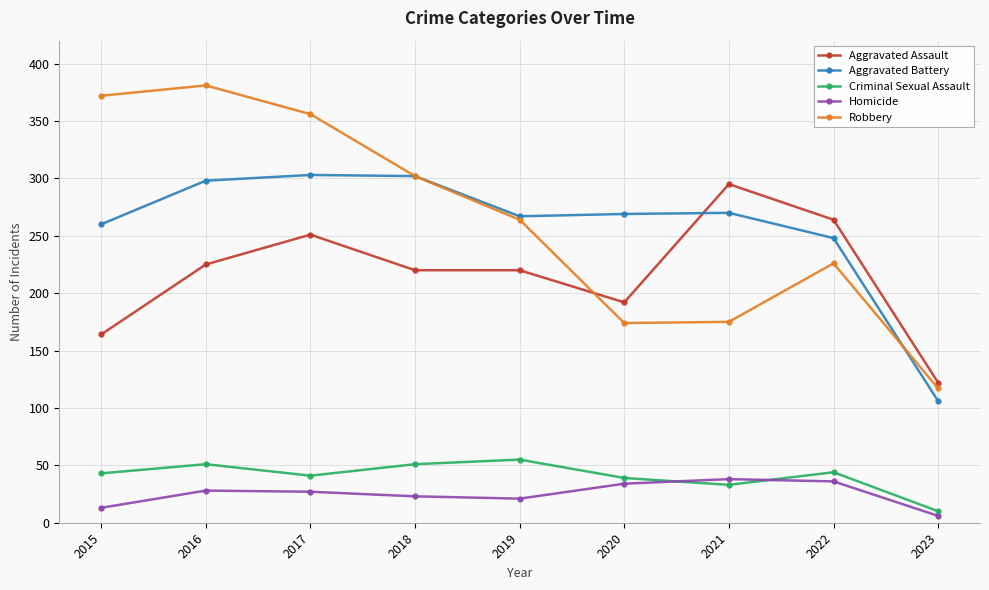

Where is the first local maximum for Robbery?

2016